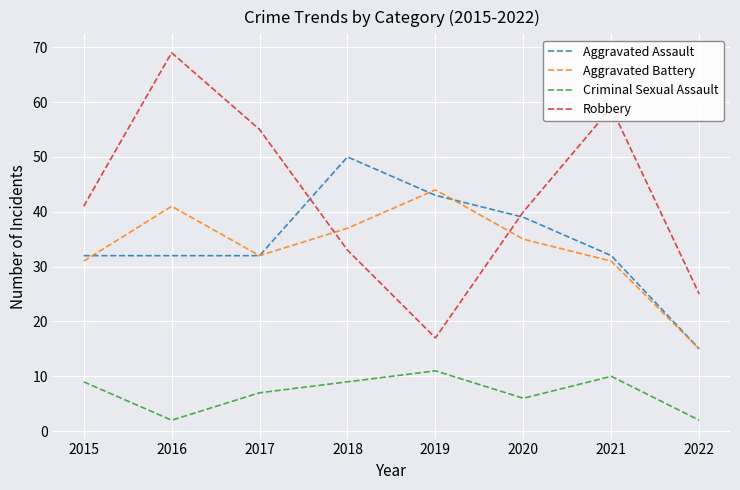

Does the chart display data point markers on the line(s)?

No